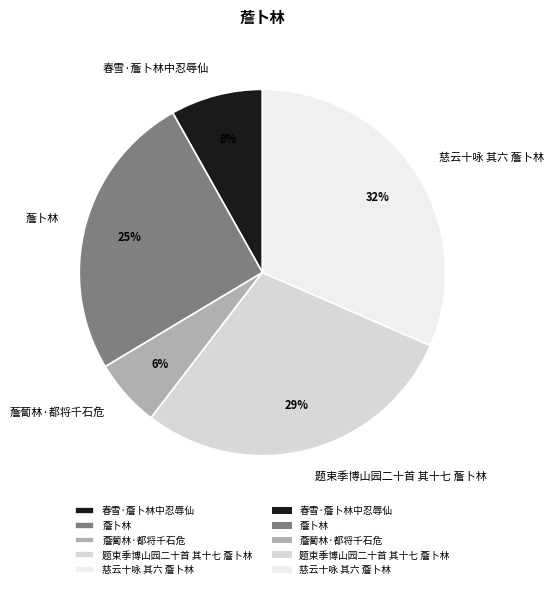

Is it true that 薝卜林 is 25% of the pie?

True